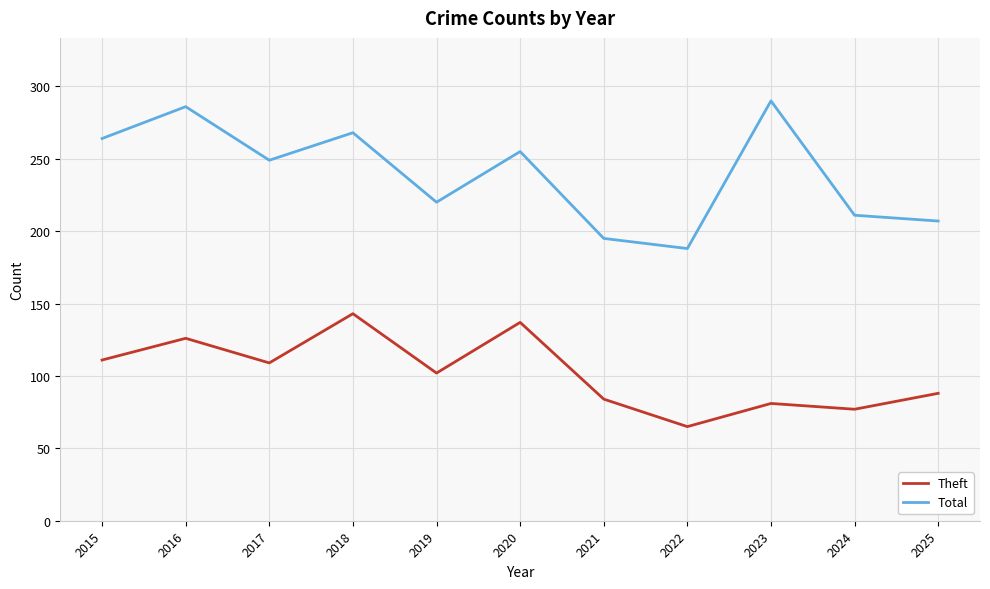

What are all the series names shown in the legend?

Theft, Total